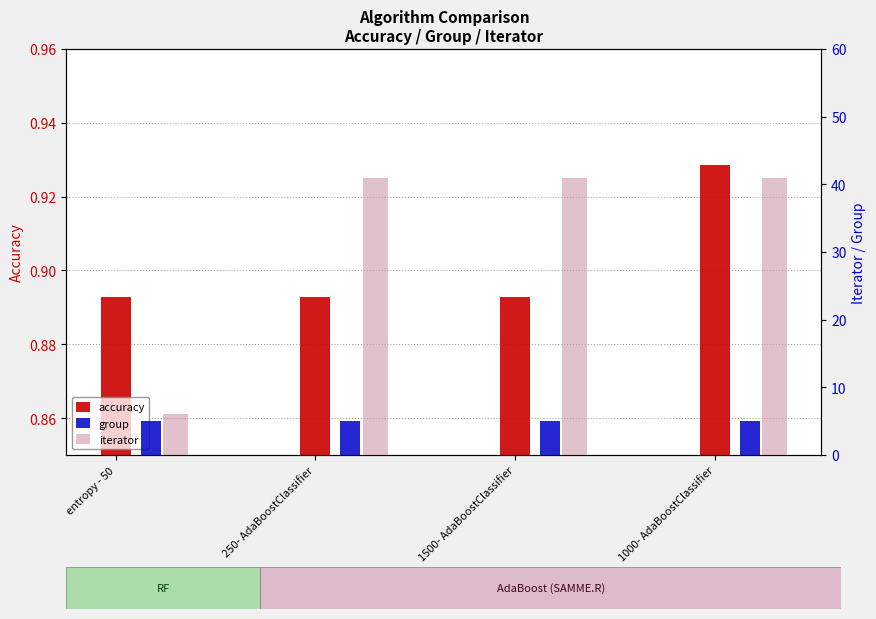

At which category is the sum across all series the highest?

1000- AdaBoostClassifier